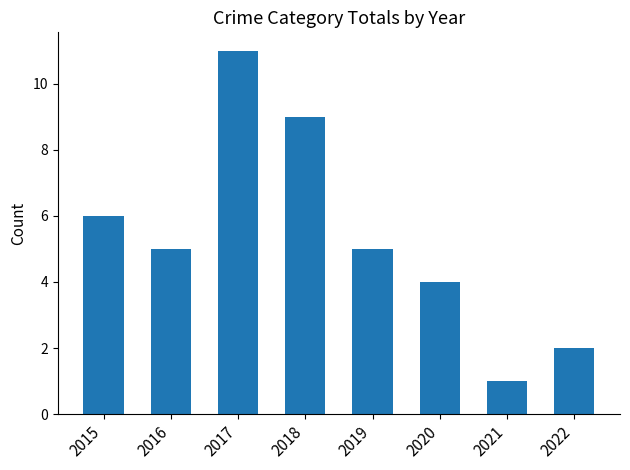

What is the sum of all values?

43